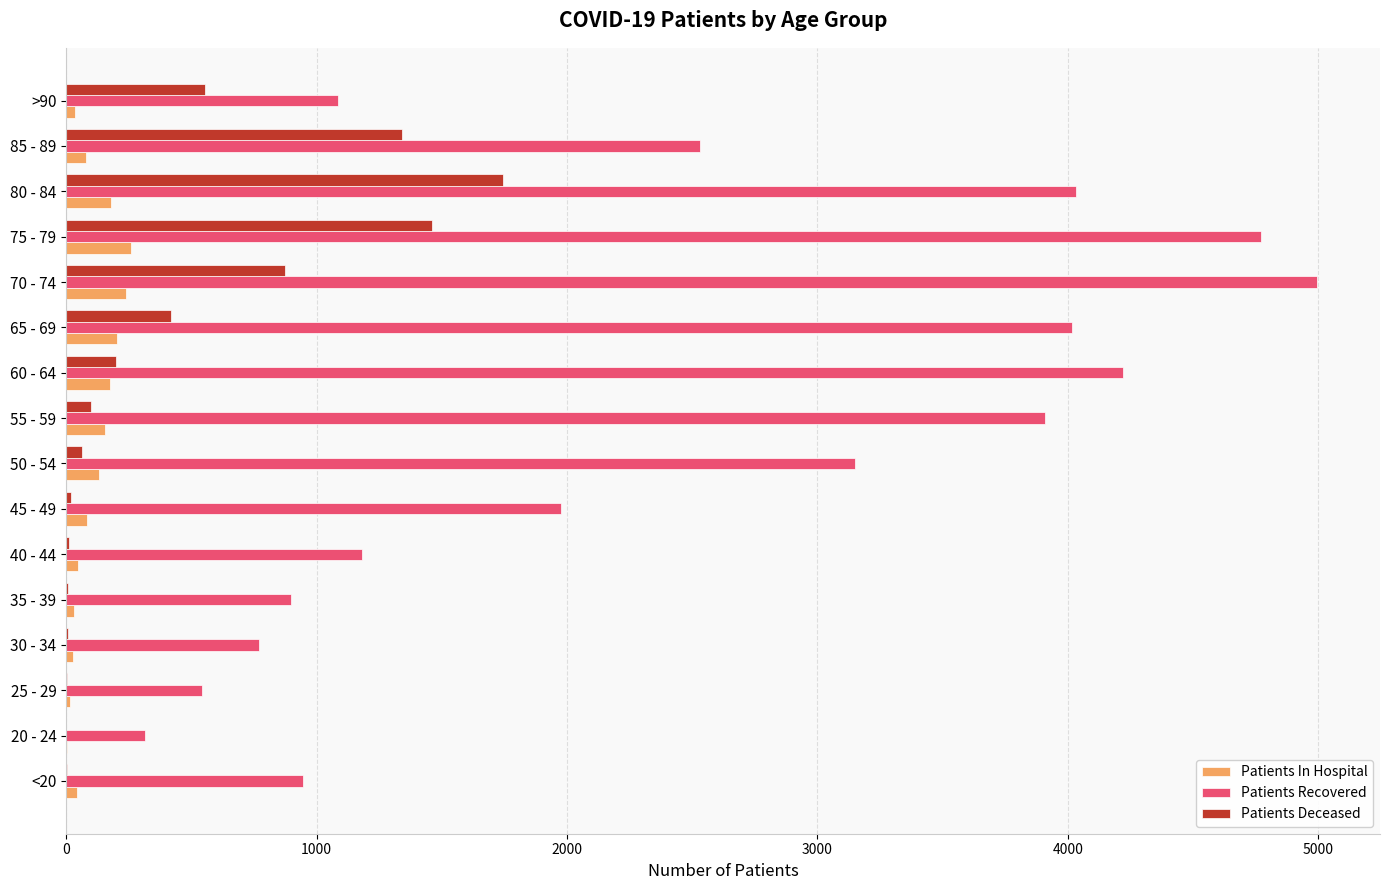

At which label is Patients Recovered closest to 2657?

85 - 89